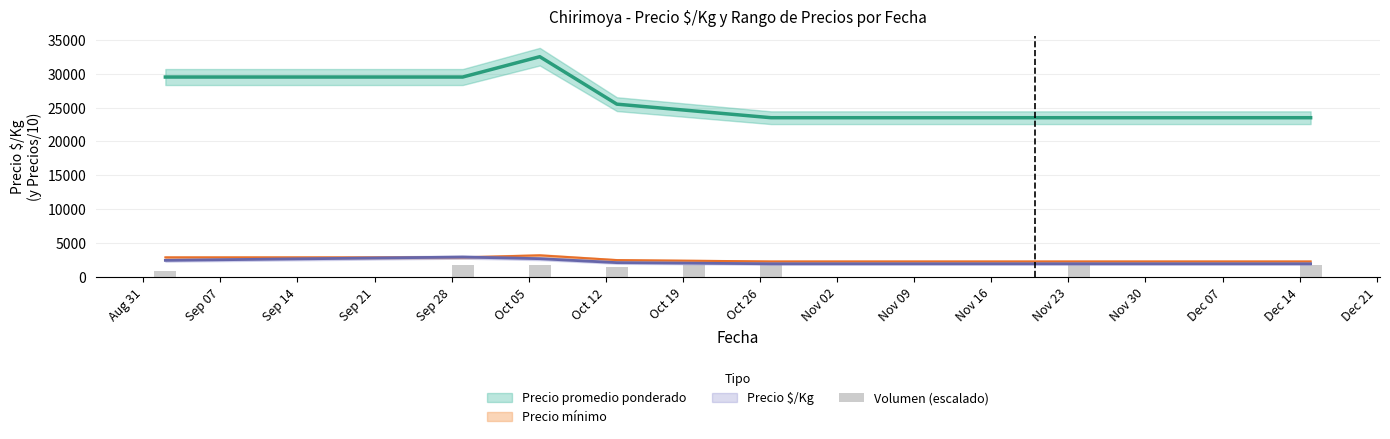

What is the value of the 2nd bar from the left?

1770